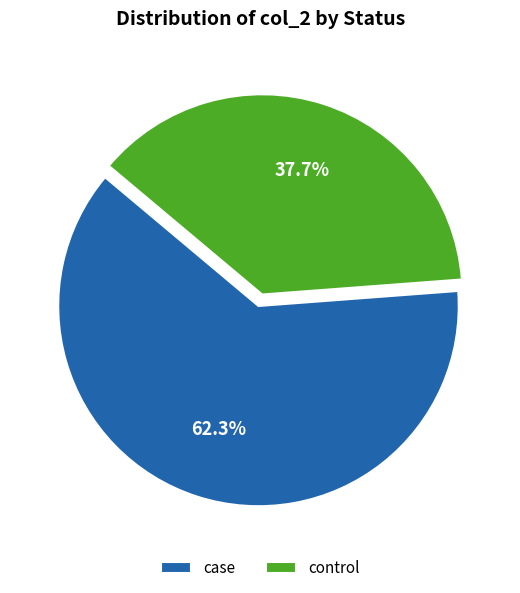

Combined, what portion of the pie is case and control?

100.0%